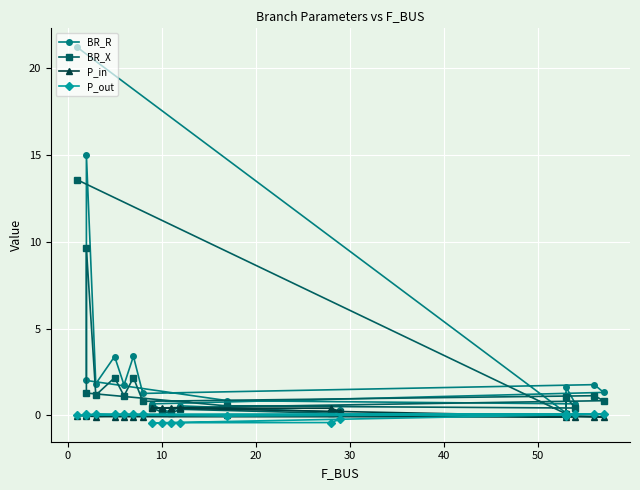

What is the value of the BR_X point at the 20th from the left?

0.2